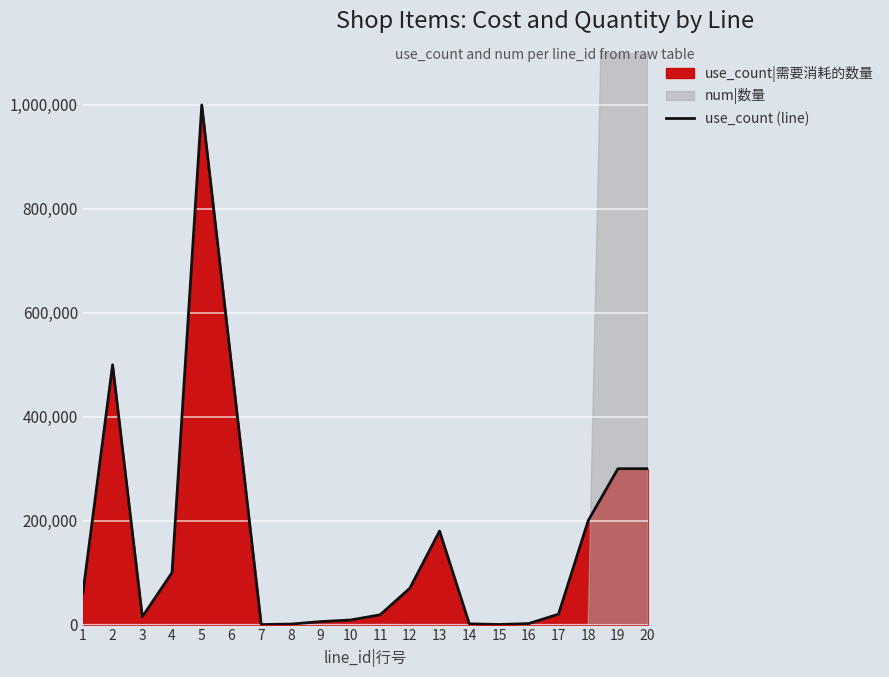

Which category has the lowest value across all series?

7